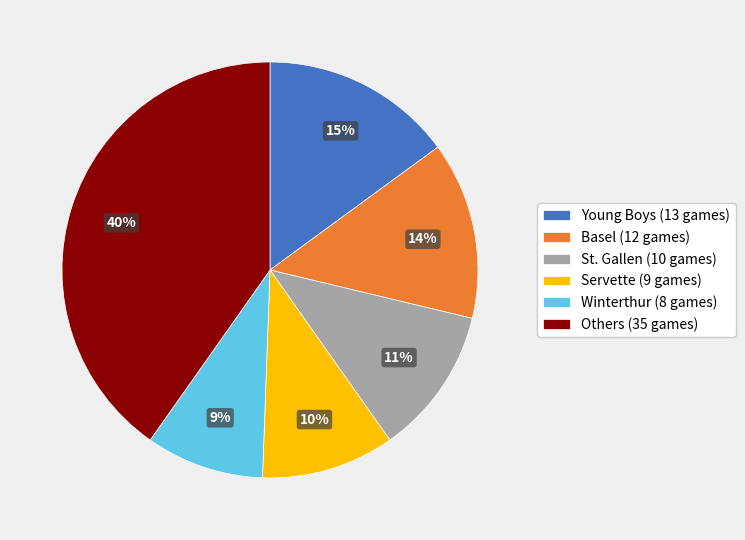

How many slices are in this pie chart?

6